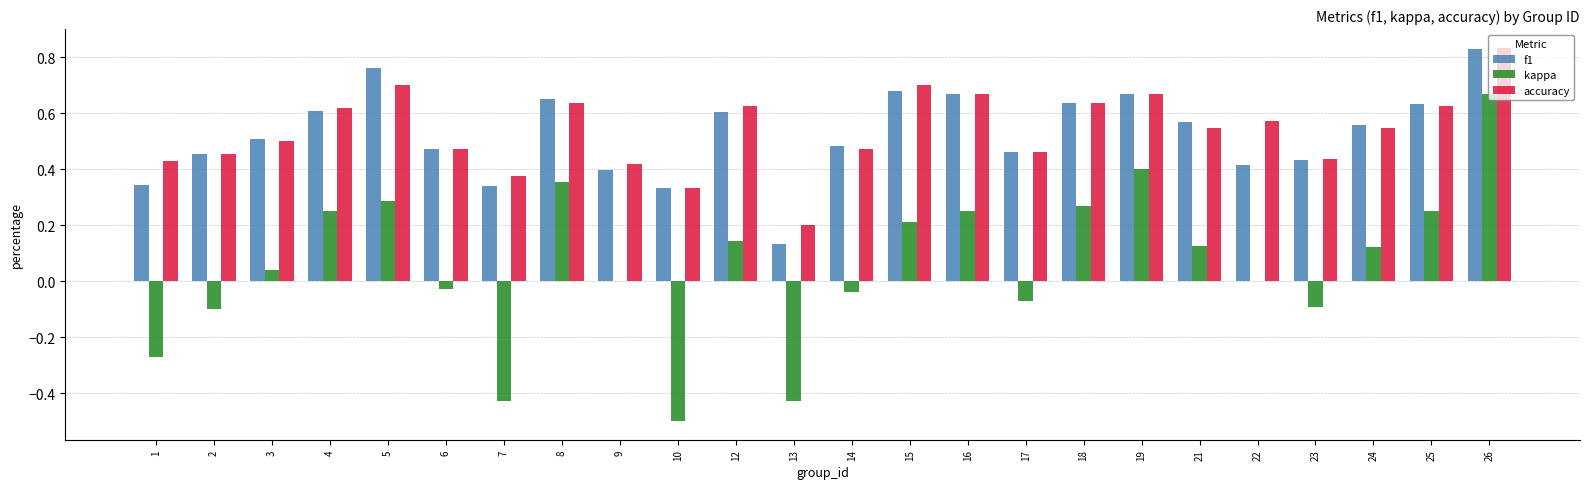

What is the sum of all accuracy values?

12.9